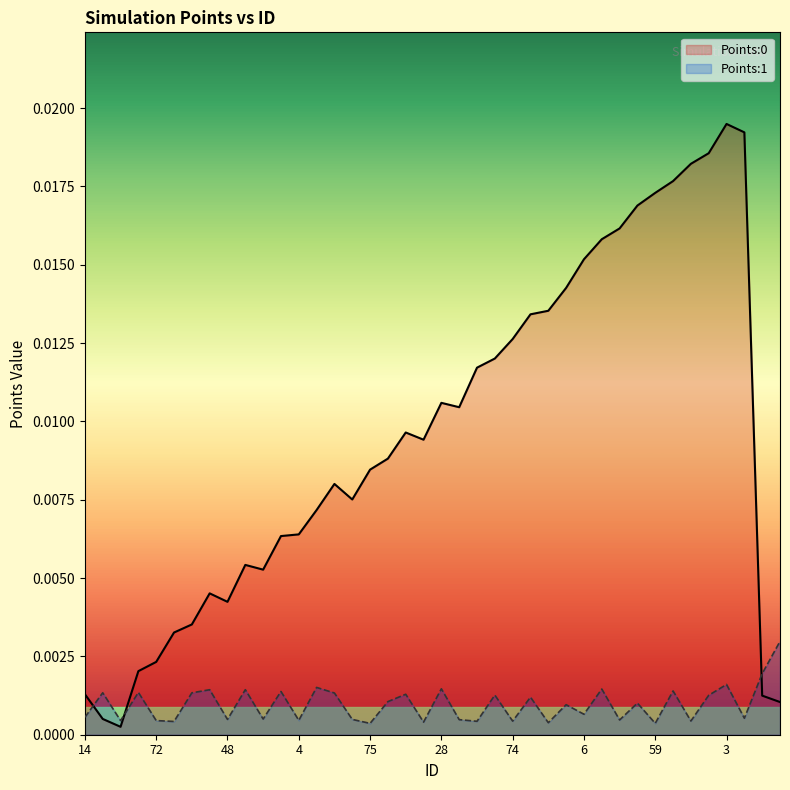

The Points:0 series shows 0.0 at 42. True or false?

True